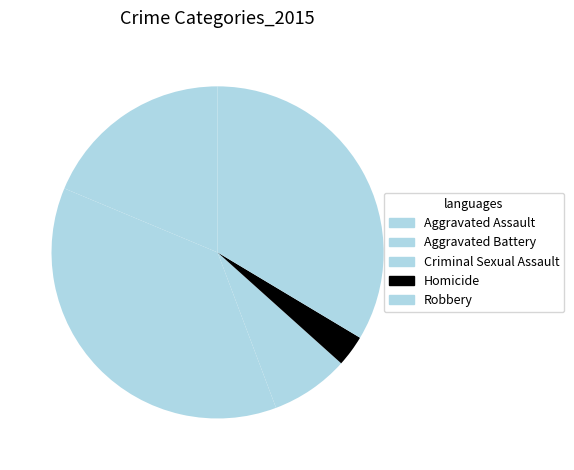

How many segments does this pie chart have?

5